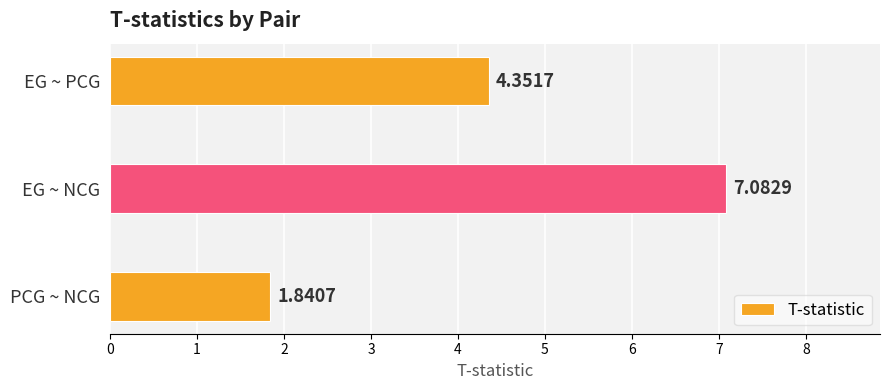

What is the label of the 3rd bar from the top?

PCG ~ NCG